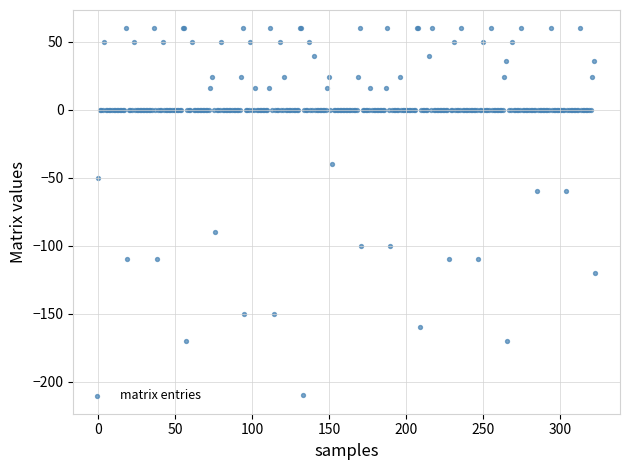

What is the range of Y values (max minus min)?

270